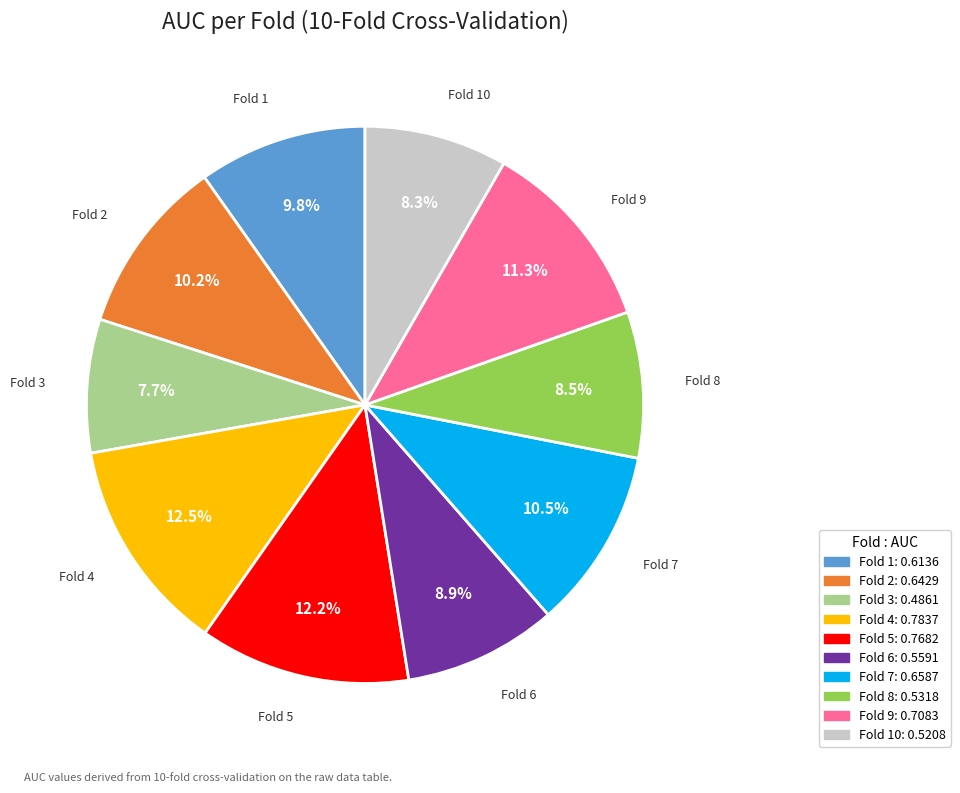

Is there a majority slice in this chart?

No